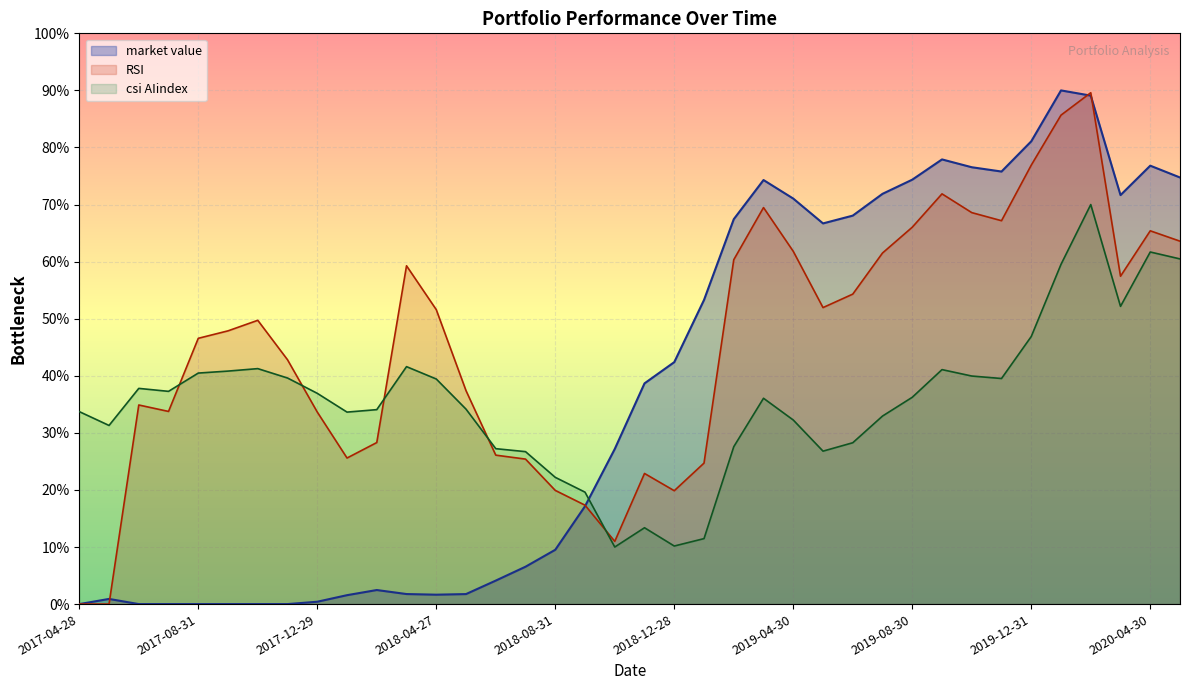

What is the value of the RSI point at the 36th from the left?

57.4